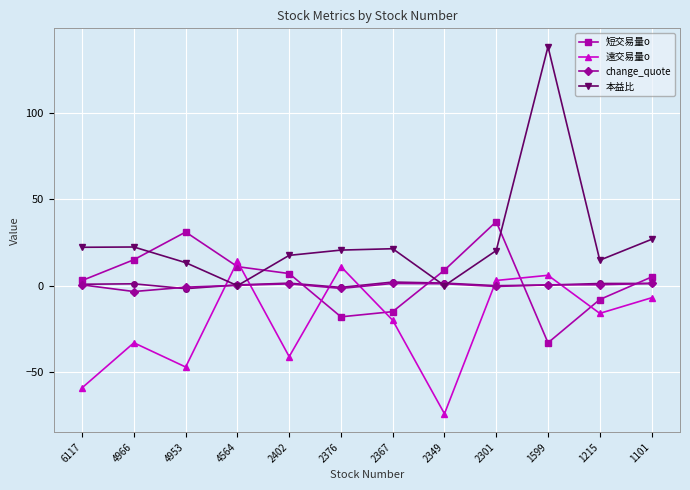

Rank the categories by 短交易量o value from lowest to highest.

1599, 2376, 2367, 1215, 6117, 1101, 2402, 2349, 4564, 4966, 4953, 2301